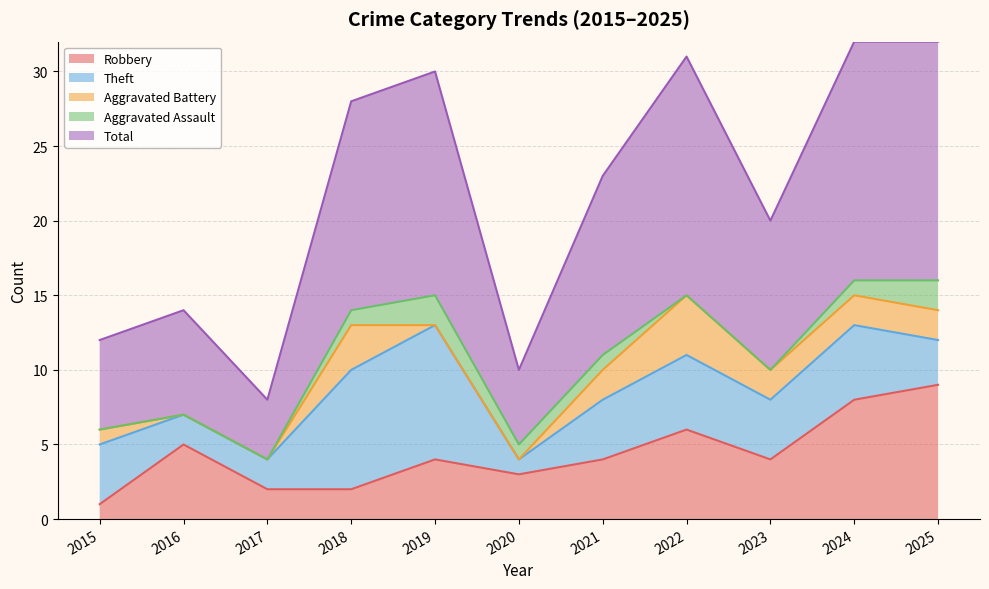

Count the Robbery values in the range 2 to 6.

8